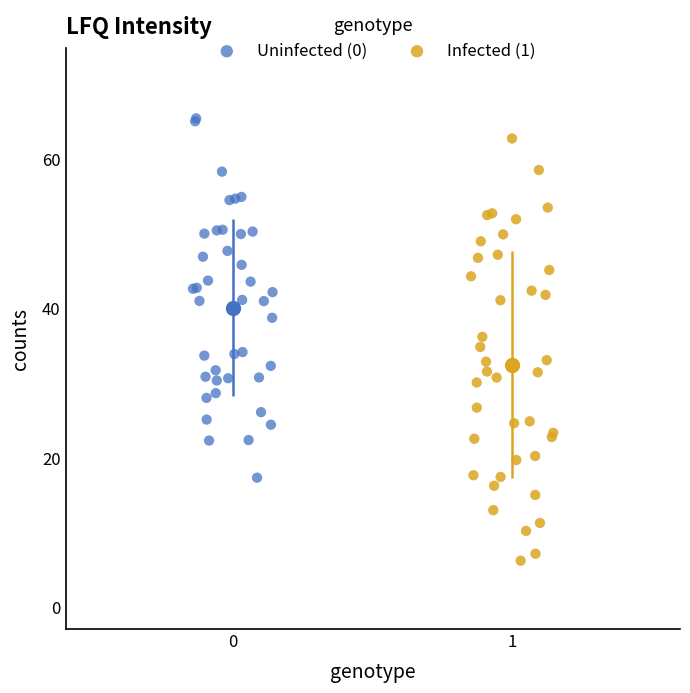

Which series contains the lowest Y value?

Infected (1)